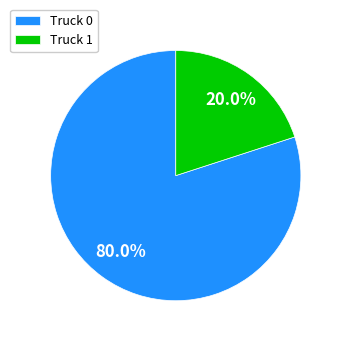

To the nearest percent, what is the combined percentage of Truck 1 and Truck 0?

100%